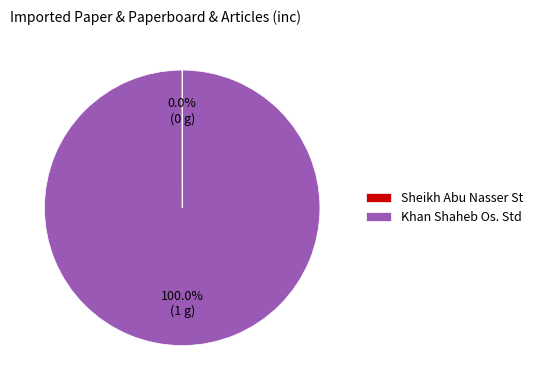

What percentage is the Khan Shaheb Os. Std slice, to the nearest percent?

100%